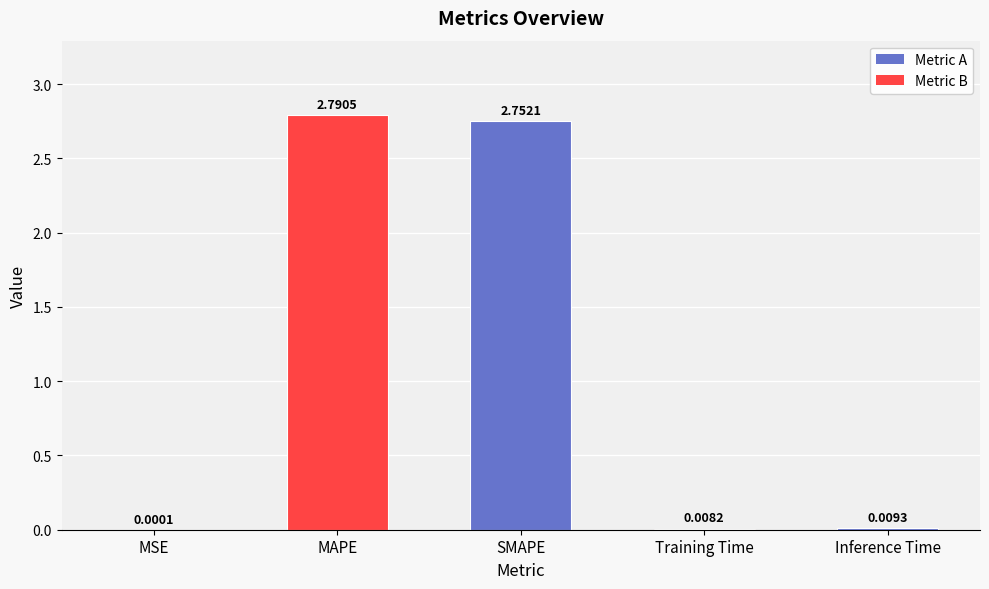

What is the change in value from MAPE to Training Time?

-2.8